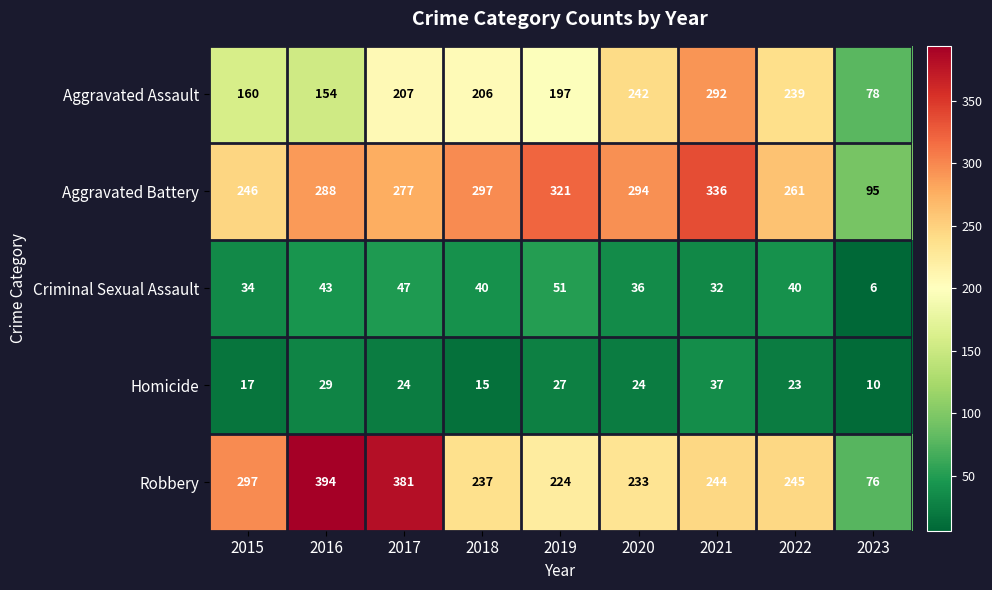

At which label does Robbery first exceed 244?

2015